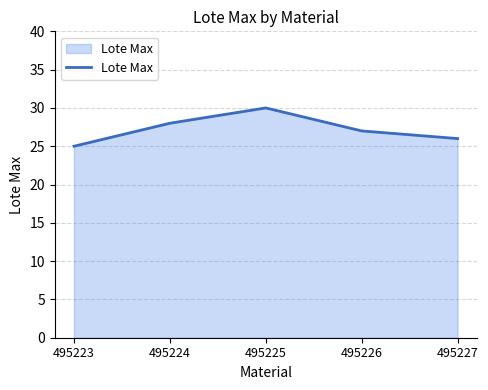

List the labels in order of value, smallest first.

495223, 495227, 495226, 495224, 495225